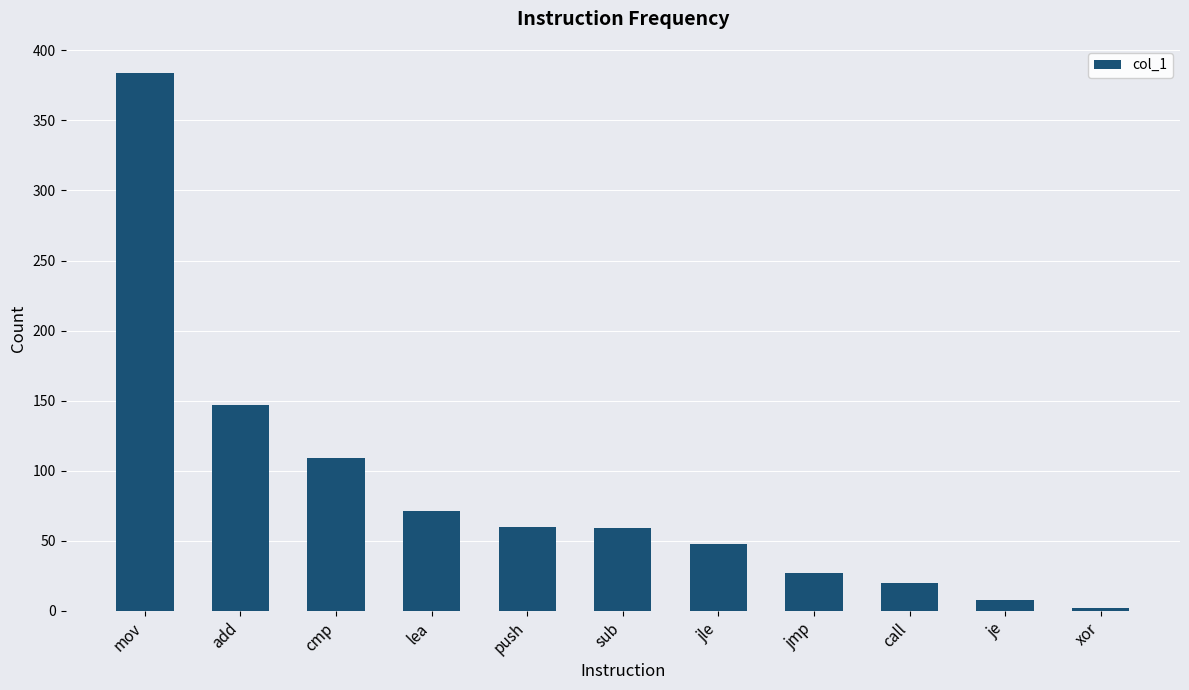

Read the value at mov, to the nearest 50.

400